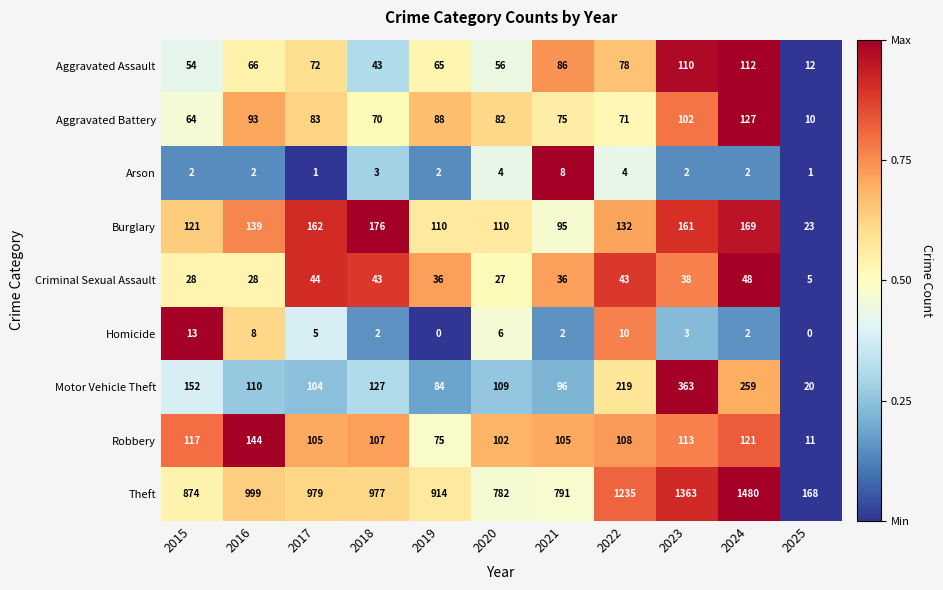

The value of Burglary at 2019 is 169. True or false?

False